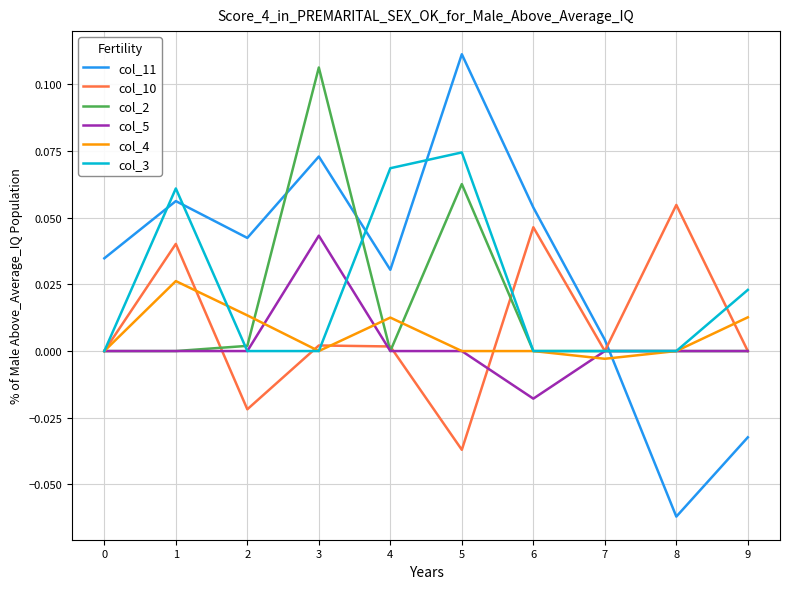

The value of col_11 at 7 is 0.0. True or false?

True